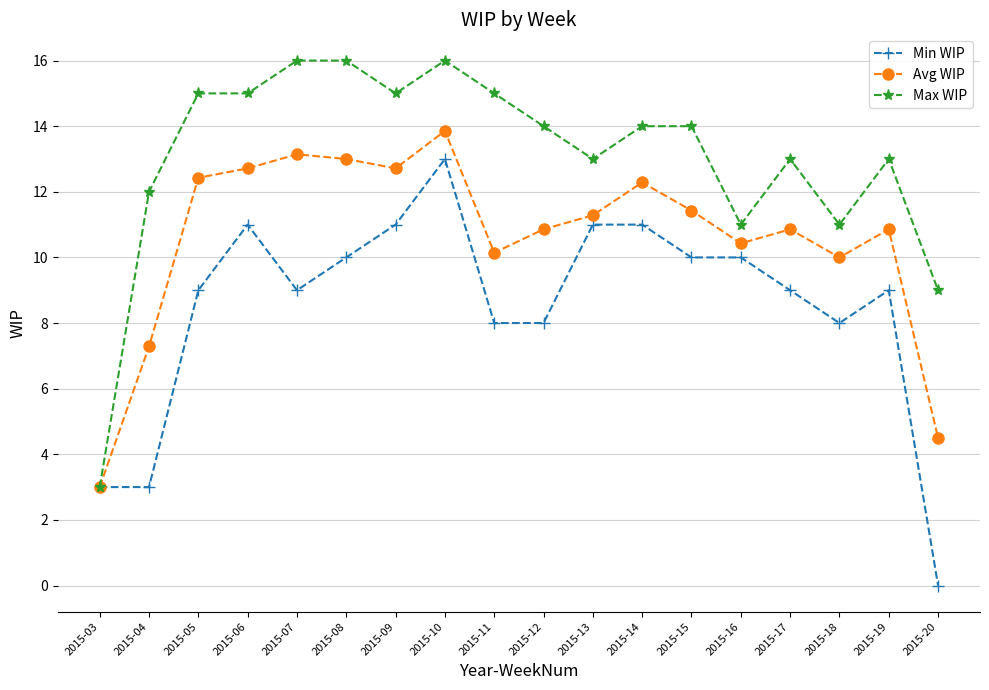

What are all the series names shown in the legend?

Min WIP, Avg WIP, Max WIP